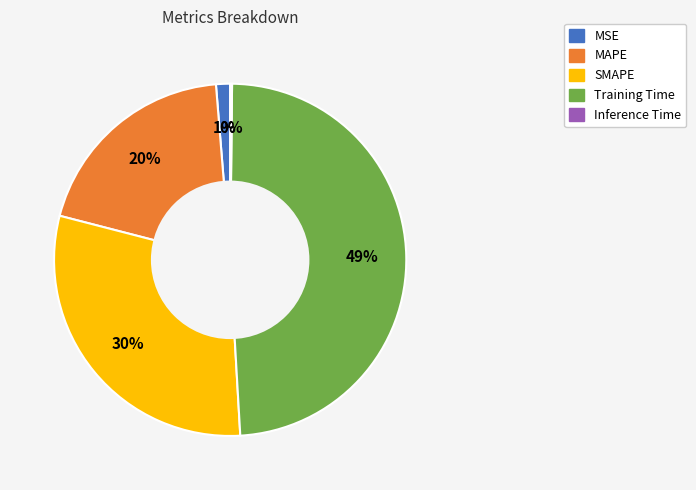

To the nearest percent, what percentage of the pie is MSE?

1%